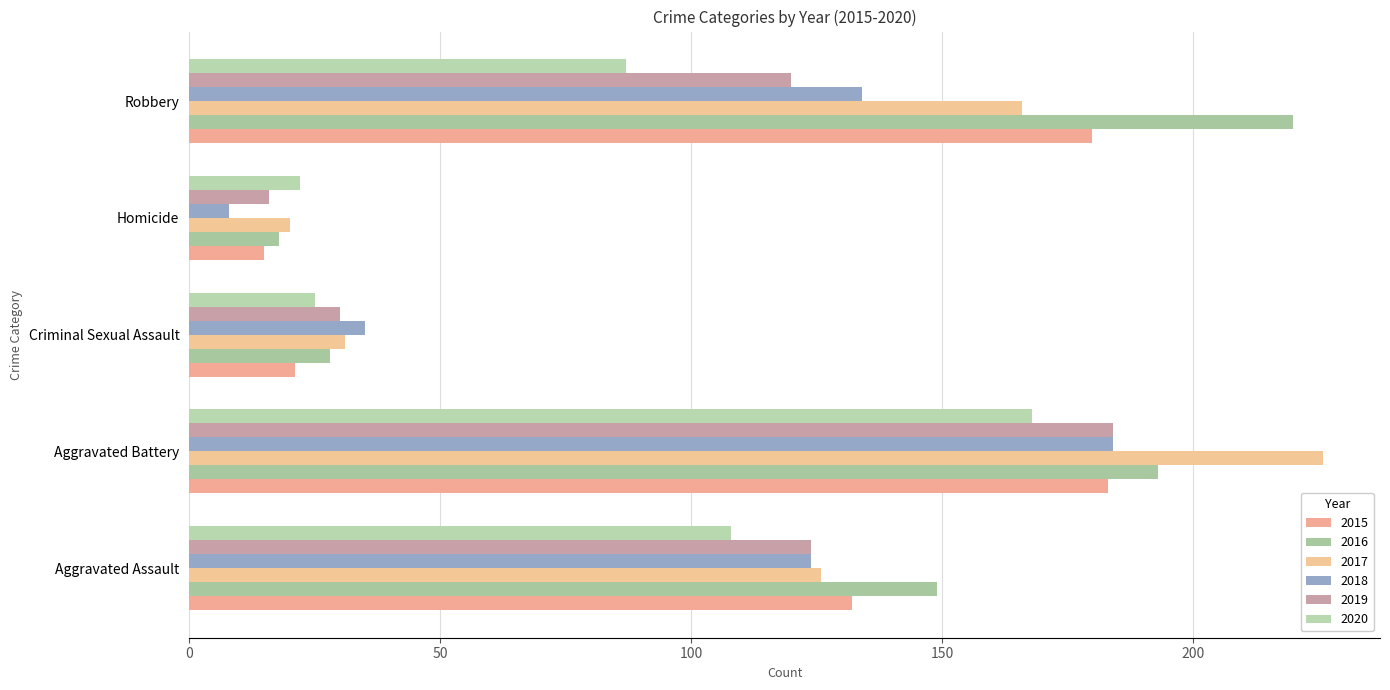

What position from the left is Aggravated Battery?

2